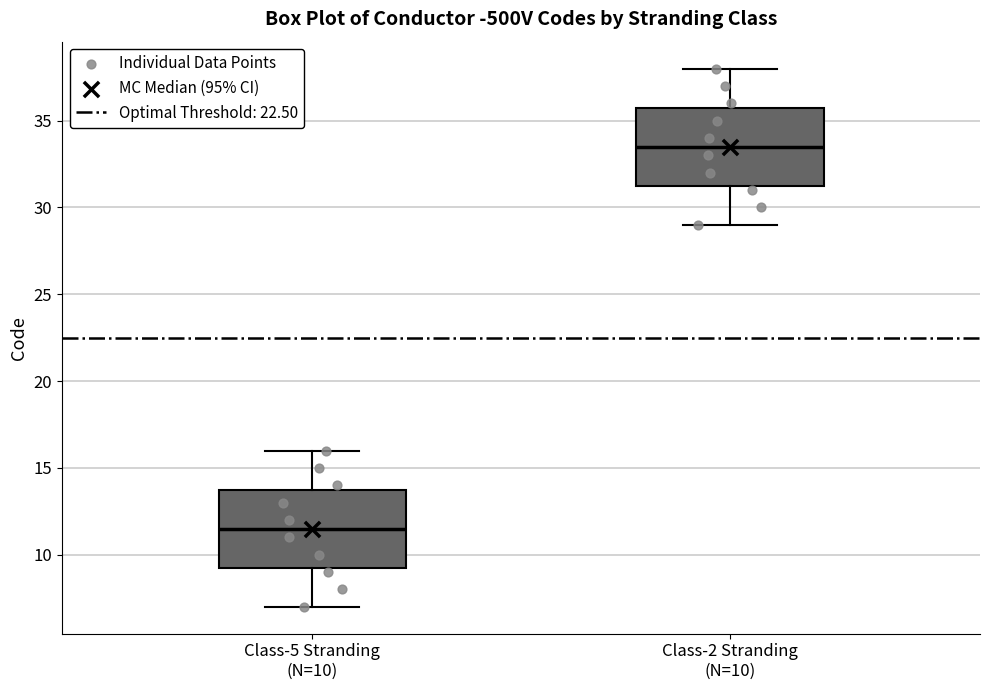

Where is the lower edge of the box for Class-5 Stranding (N=10) on the y-axis? The values are not printed on the chart, so give them approximately, as read against the axis.

9.5